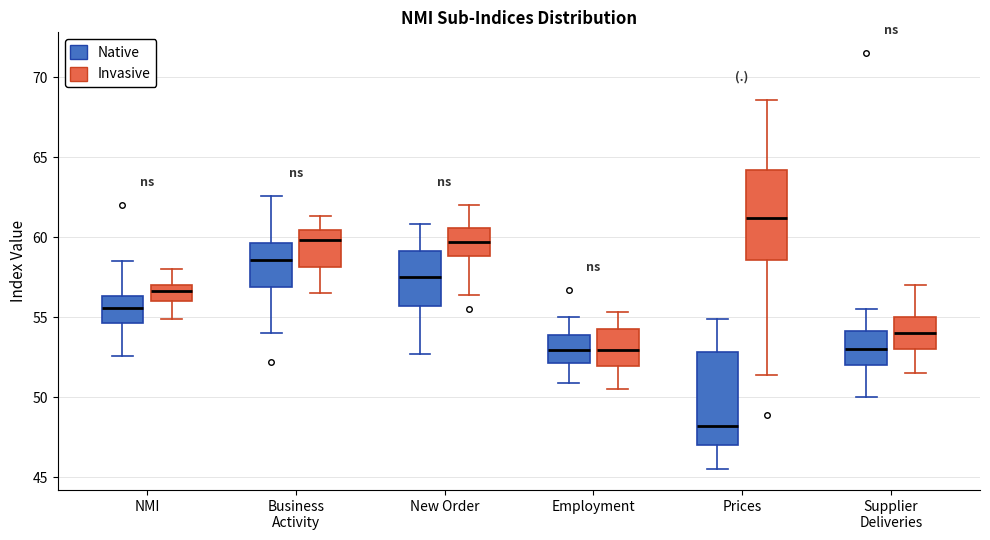

Reading left to right, transcribe this box plot: for each box, give where its median line is, the range the box spans, and where its two whiskers end, as read against the y-axis. The values are not printed on the chart, so give them approximately, as read against the axis.

NMI (Native): median 55.5, box 54.5 to 56.5, whiskers 52.5 to 58.5
NMI (Invasive): median 56.5, box 56.0 to 57.0, whiskers 55.0 to 58.0
Business Activity (Native): median 58.5, box 57.0 to 59.5, whiskers 54.0 to 62.5
Business Activity (Invasive): median 60.0, box 58.0 to 60.5, whiskers 56.5 to 61.5
New Order (Native): median 57.5, box 55.5 to 59.0, whiskers 52.5 to 61.0
New Order (Invasive): median 59.5, box 59.0 to 60.5, whiskers 56.5 to 62.0
Employment (Native): median 53.0, box 52.0 to 54.0, whiskers 51.0 to 55.0
Employment (Invasive): median 53.0, box 52.0 to 54.5, whiskers 50.5 to 55.5
Prices (Native): median 48.0, box 47.0 to 53.0, whiskers 45.5 to 55.0
Prices (Invasive): median 61.0, box 58.5 to 64.0, whiskers 51.5 to 68.5
Supplier Deliveries (Native): median 53.0, box 52.0 to 54.0, whiskers 50.0 to 55.5
Supplier Deliveries (Invasive): median 54.0, box 53.0 to 55.0, whiskers 51.5 to 57.0